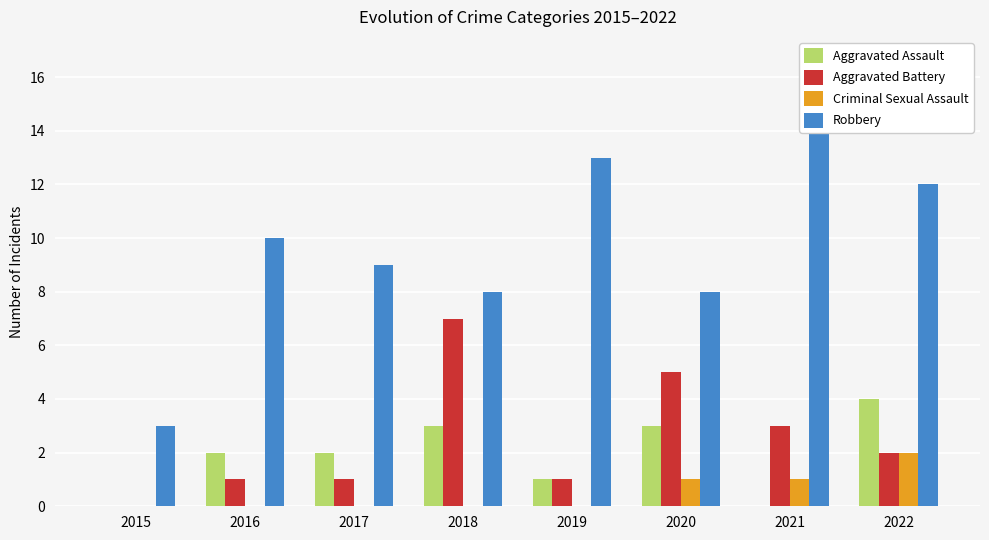

What is the total value across all series at 2022?

20